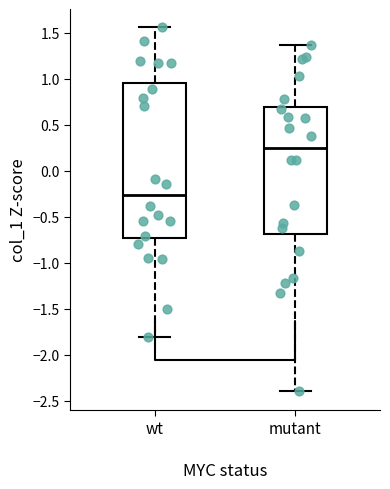

Reading left to right, transcribe this box plot: for each box, give where its median line is, the range the box spans, and where its two whiskers end, as read against the y-axis. The values are not printed on the chart, so give them approximately, as read against the axis.

wt: median -0.25, box -0.75 to 0.95, whiskers -1.80 to 1.55
mutant: median 0.25, box -0.70 to 0.70, whiskers -2.40 to 1.35